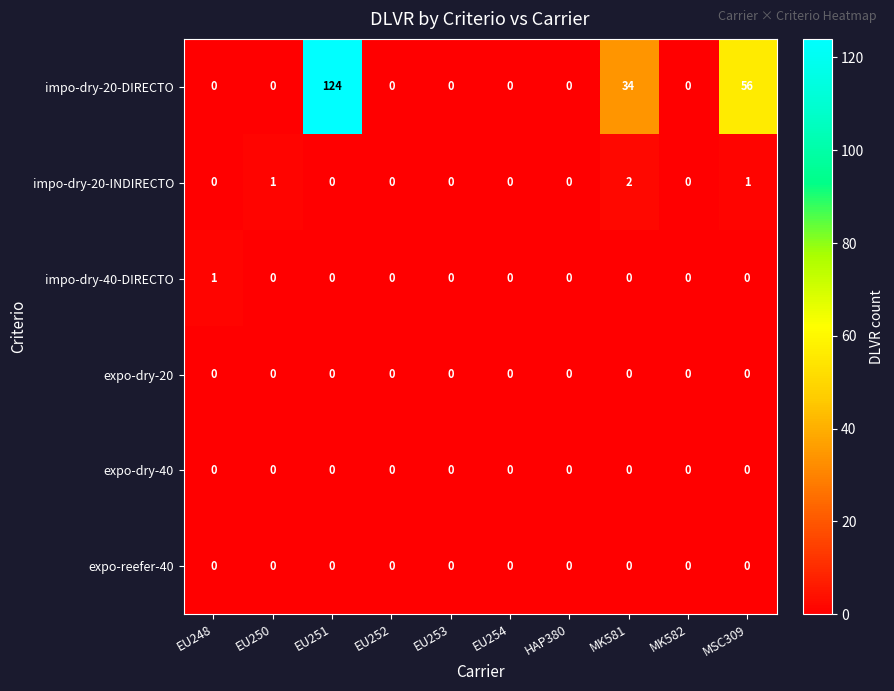

The value of expo-dry-40 at MK581 is 0. True or false?

True